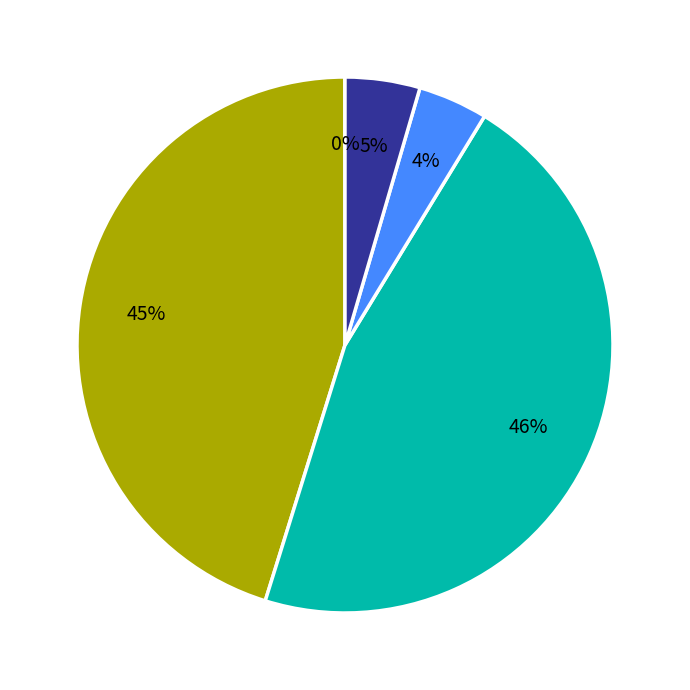

To the nearest percent, what is the difference between the largest and smallest slice percentages?

46%